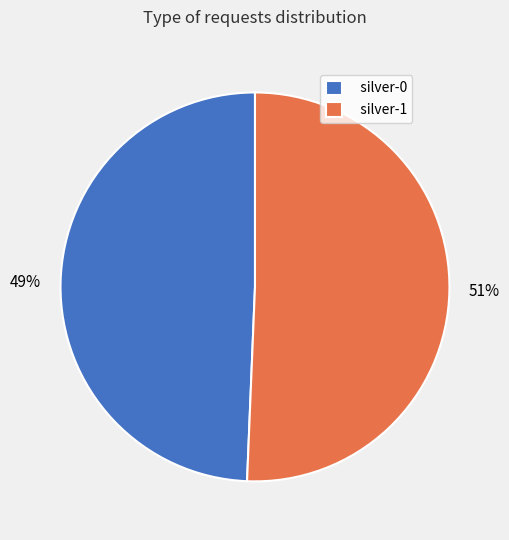

What is the ratio of the value at silver-1 to the value at silver-0?

1.0